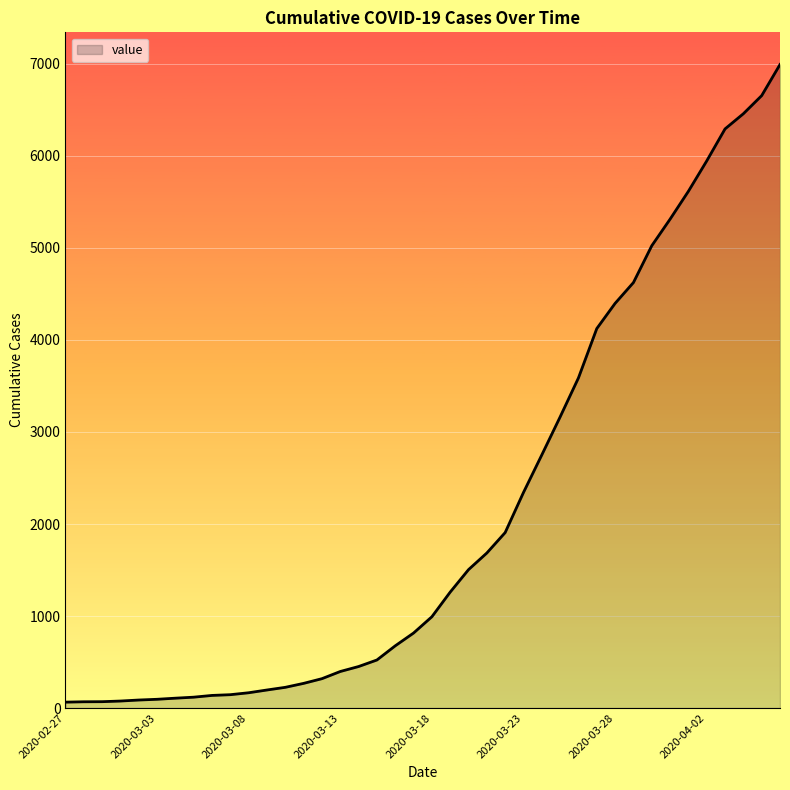

What is the maximum value shown in the chart?

6994